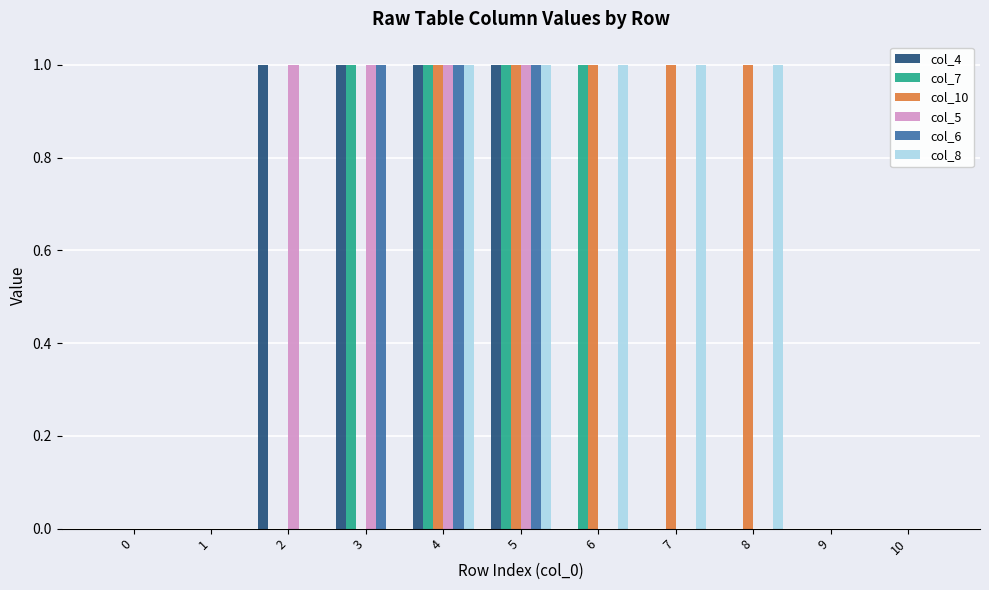

The value of col_5 at 2 is 1. True or false?

True